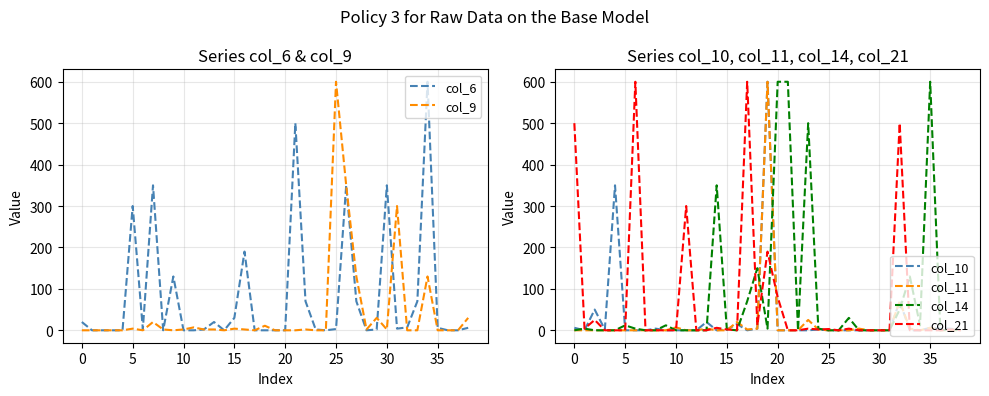

Between 10 and 24, which is larger?

10